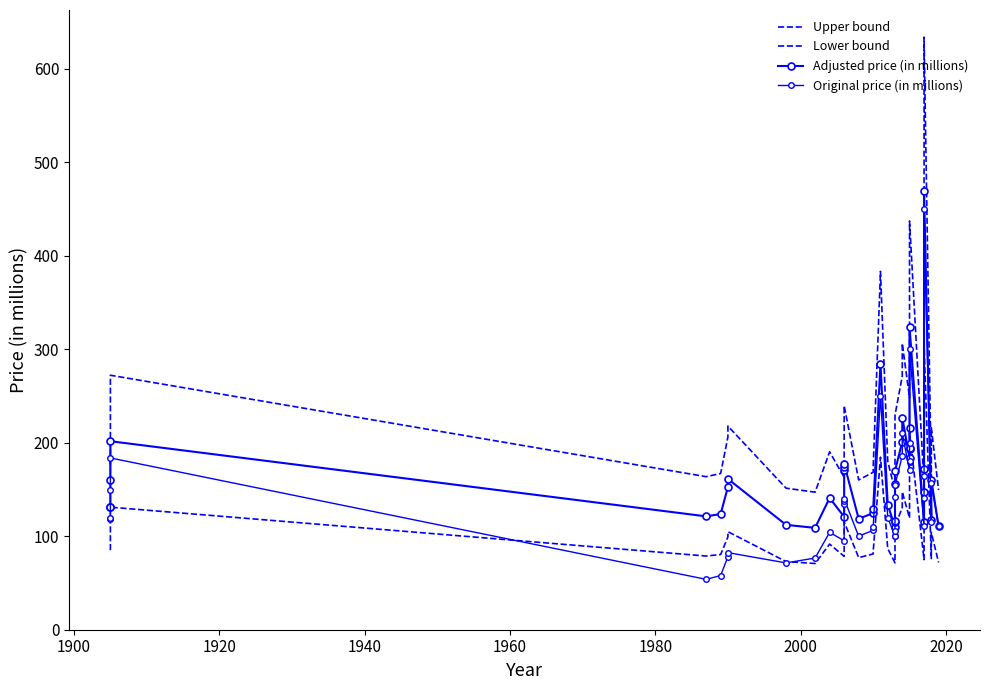

What is the average value of the Adjusted price (in millions) series?

166.1